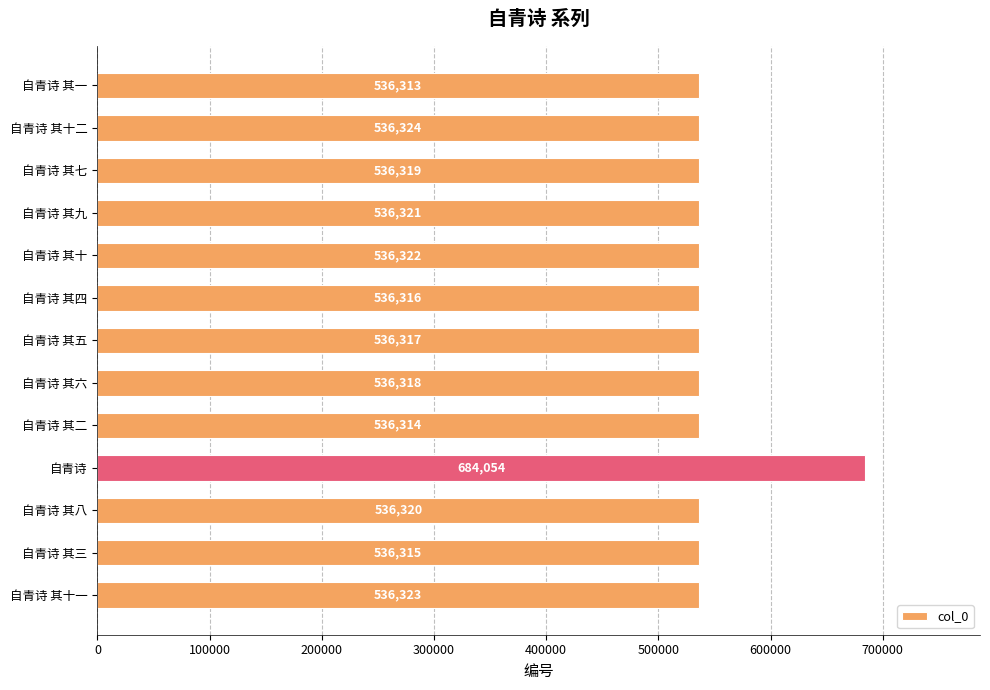

Rank the categories by value from lowest to highest.

自青诗 其一, 自青诗 其二, 自青诗 其三, 自青诗 其四, 自青诗 其五, 自青诗 其六, 自青诗 其七, 自青诗 其八, 自青诗 其九, 自青诗 其十, 自青诗 其十一, 自青诗 其十二, 自青诗